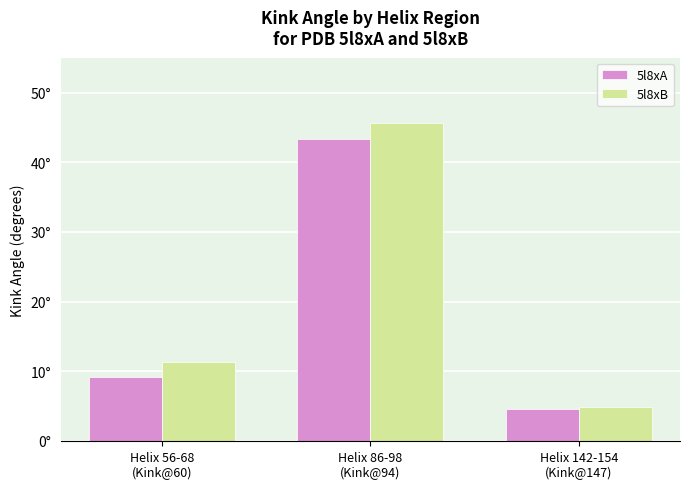

Which series changed the most between Helix 86-98
(Kink@94) and Helix 142-154
(Kink@147)?

5l8xB